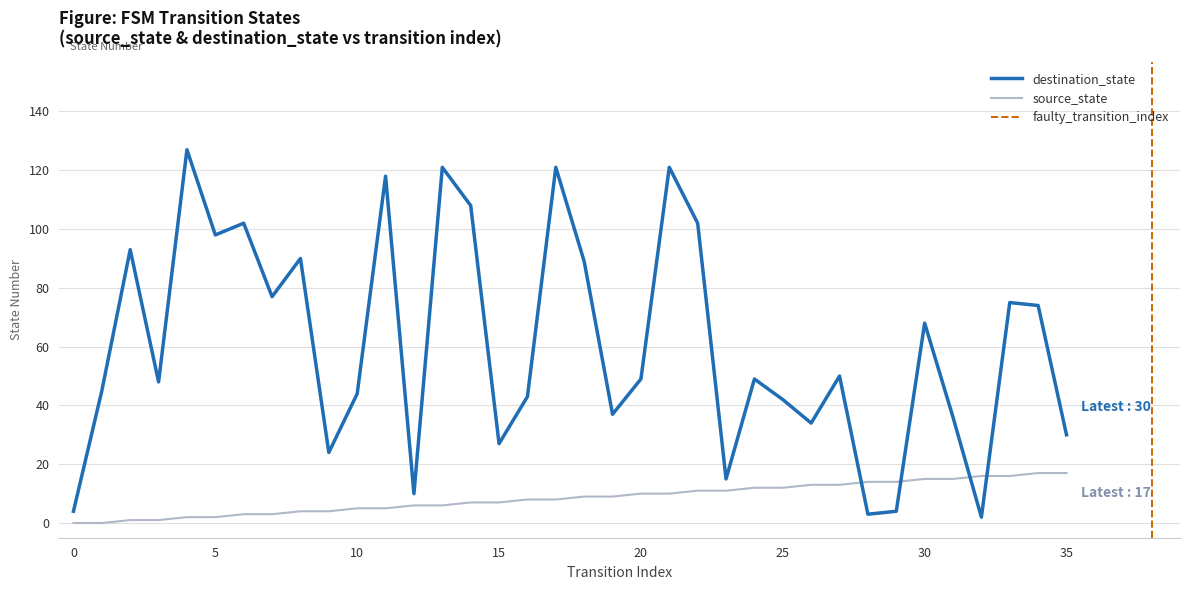

At which category is the sum across all series the highest?

21